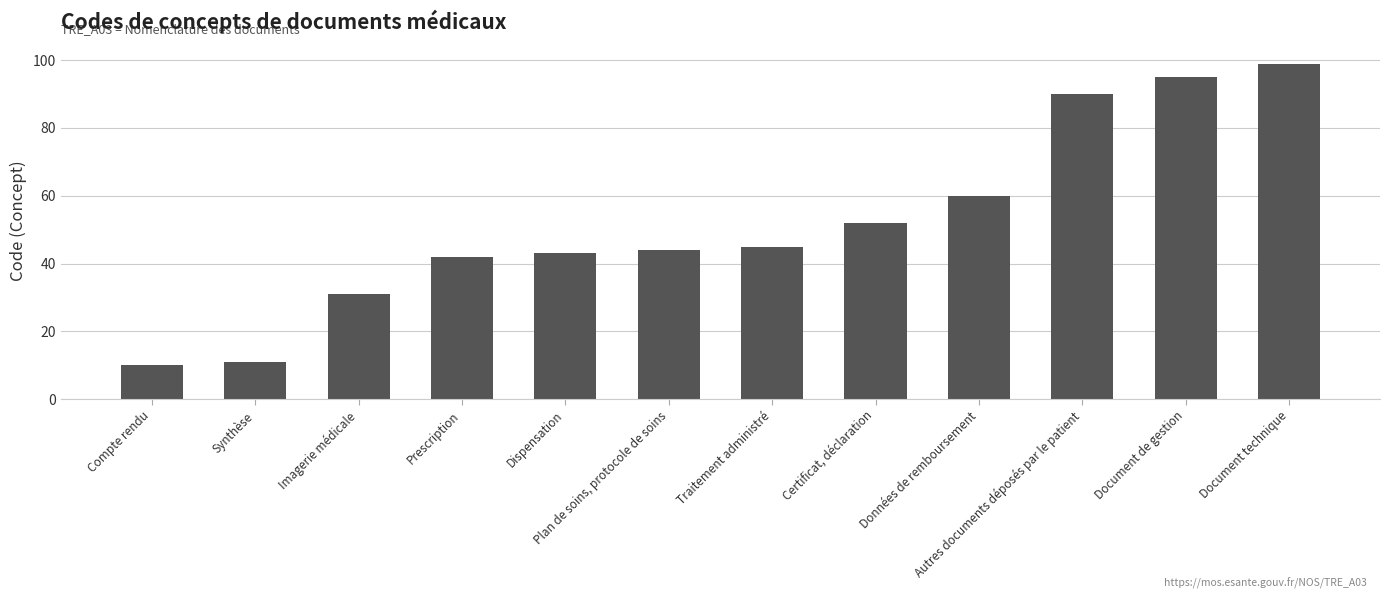

Which has a higher value, Données de remboursement or Synthèse?

Données de remboursement